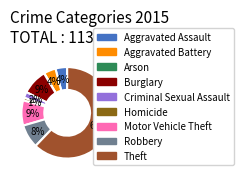

Between Theft and Motor Vehicle Theft, which is larger?

Theft